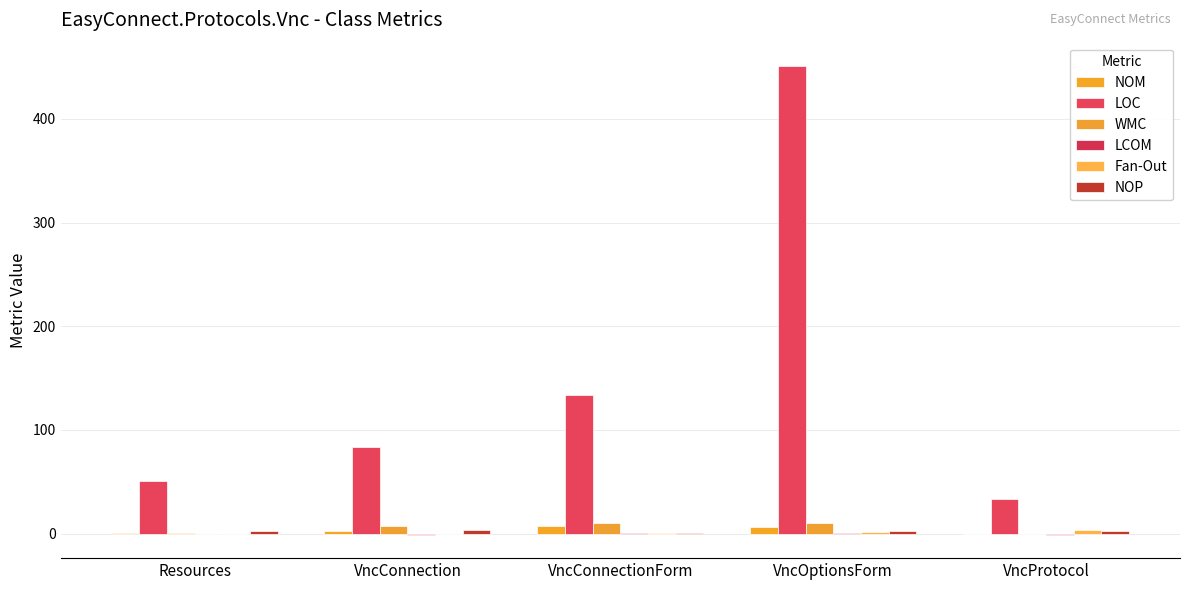

At which category is the sum across all series the highest?

VncOptionsForm